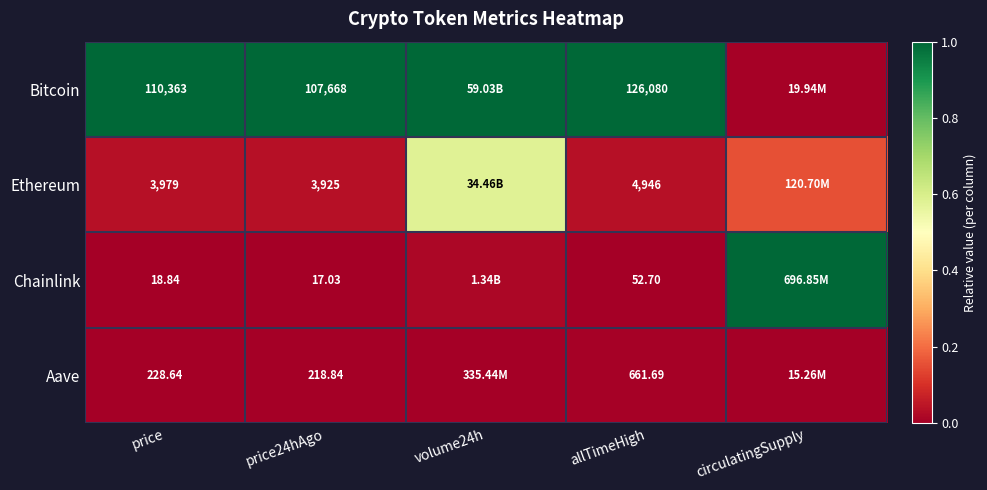

Is it true that Bitcoin equals 0.7 at allTimeHigh?

False